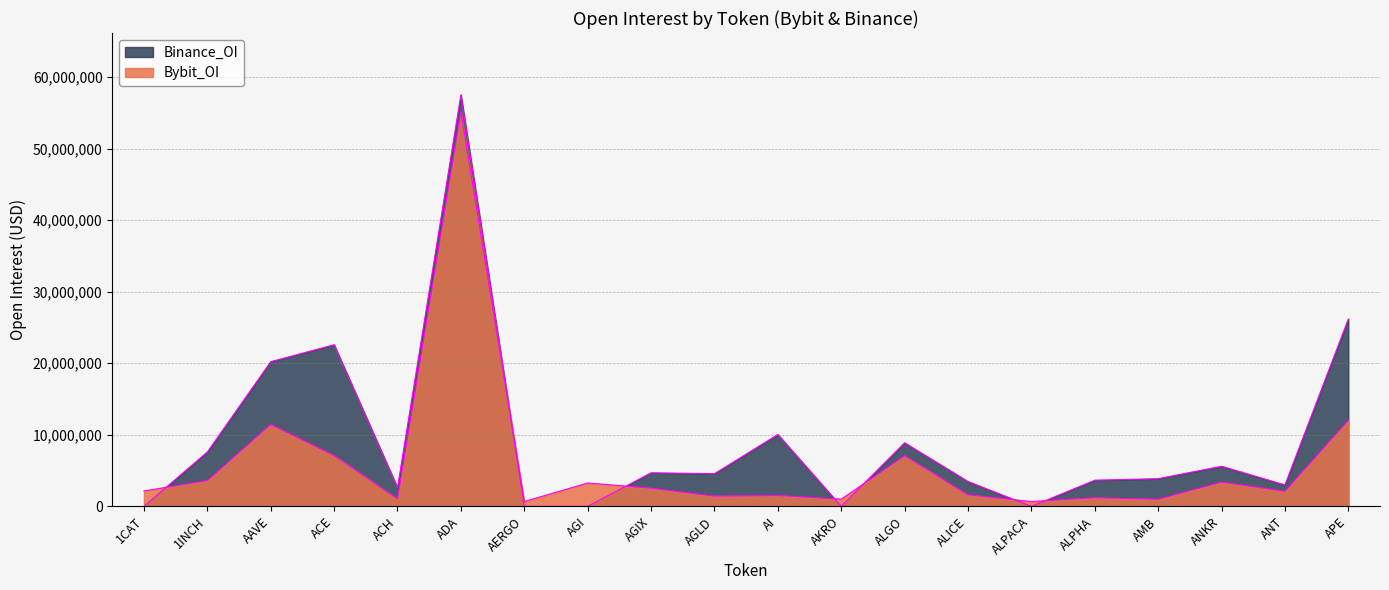

Reading left to right, list all the values displayed in this chart.

Bybit_OI: 2152080	3604367	11448419	7097271	1039270	55071721	677861	3263179	2539942	1425427	1510137	1006217	7072394	1614062	666870	1208585	990664	3395242	2106962	12018764
Binance_OI: 0	7603660	20221492	22588431	2610847	57522660	0	0	4689087	4566974	10042963	0	8884762	3467782	0	3655575	3867825	5603314	2991408	26185674